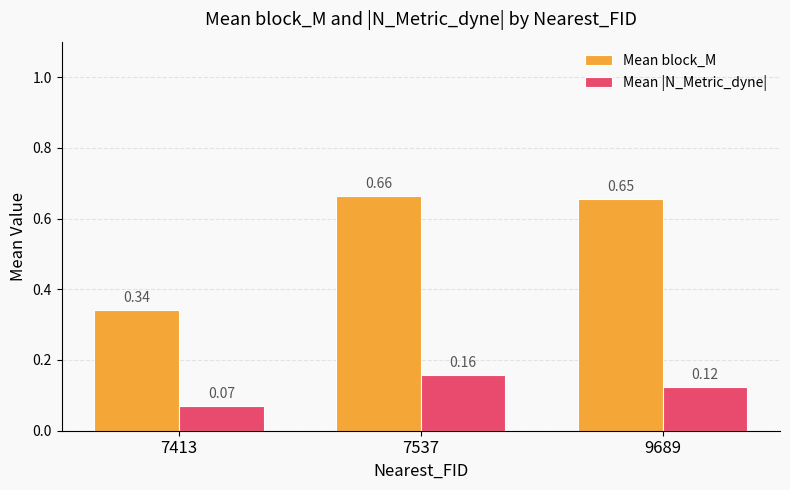

What is the average value of the Mean block_M series?

0.6